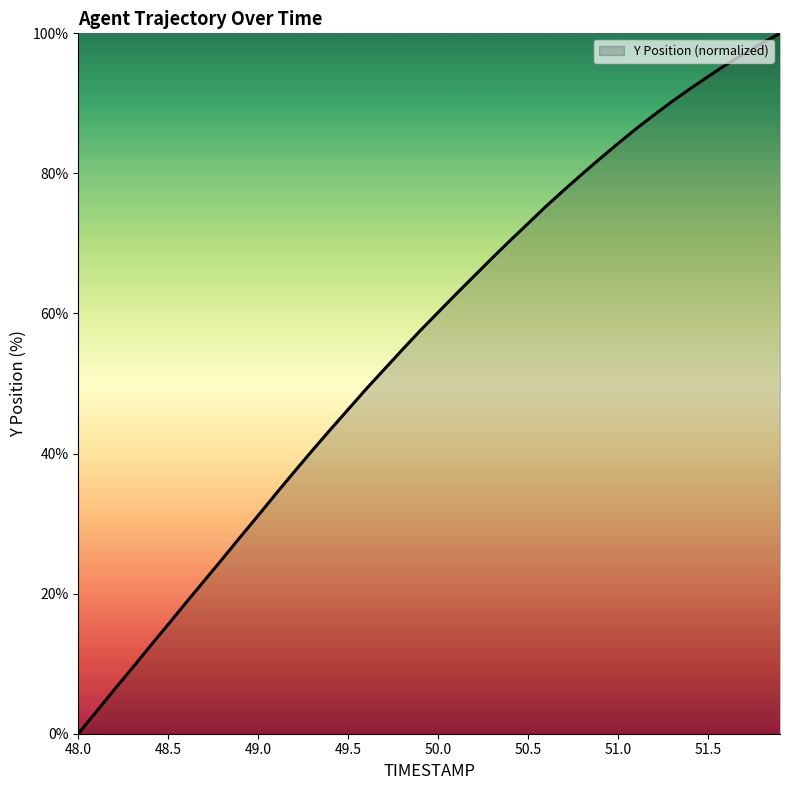

What is the difference between the maximum and minimum values?

100.0